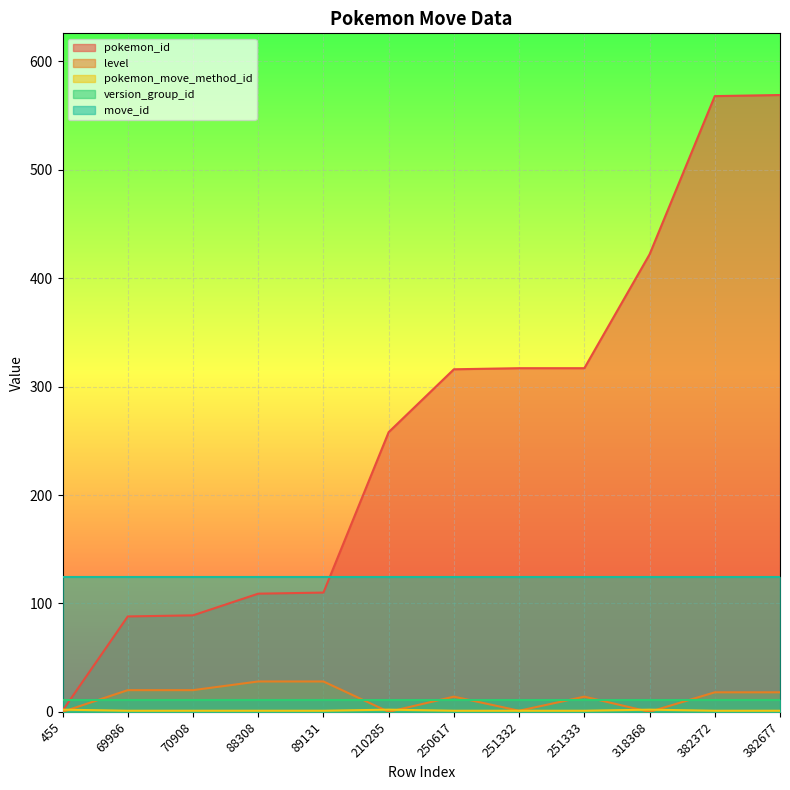

Which label corresponds to the largest value in the chart?

382677